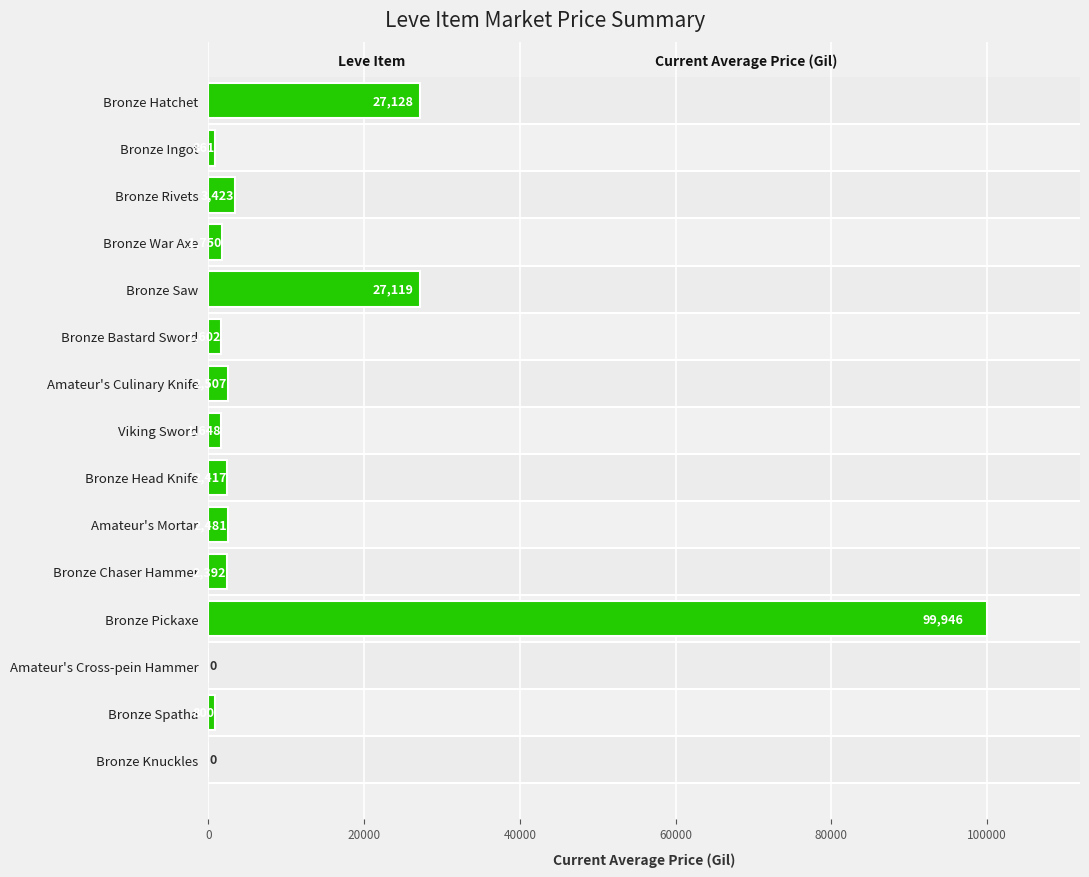

Which category has the highest value across all series?

Bronze Pickaxe